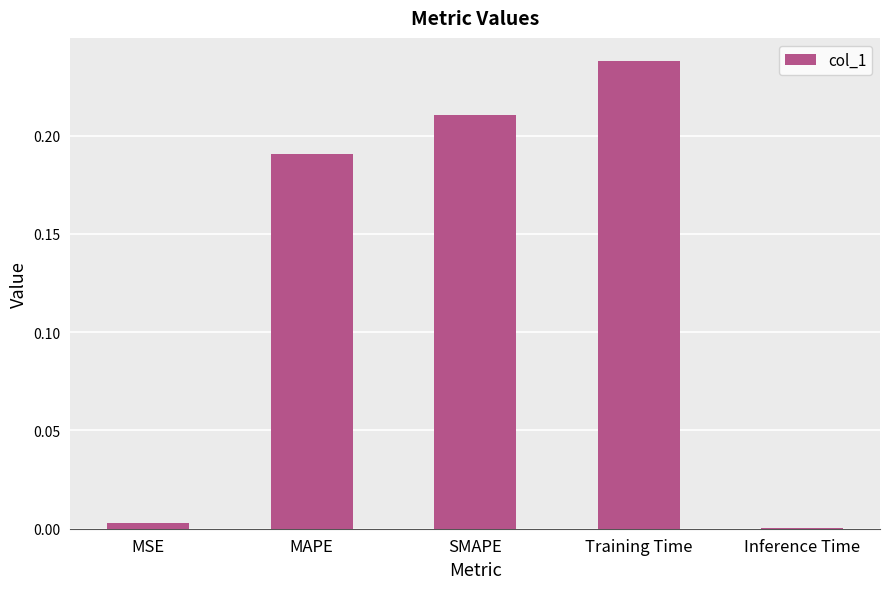

What is the sum of all values?

0.6